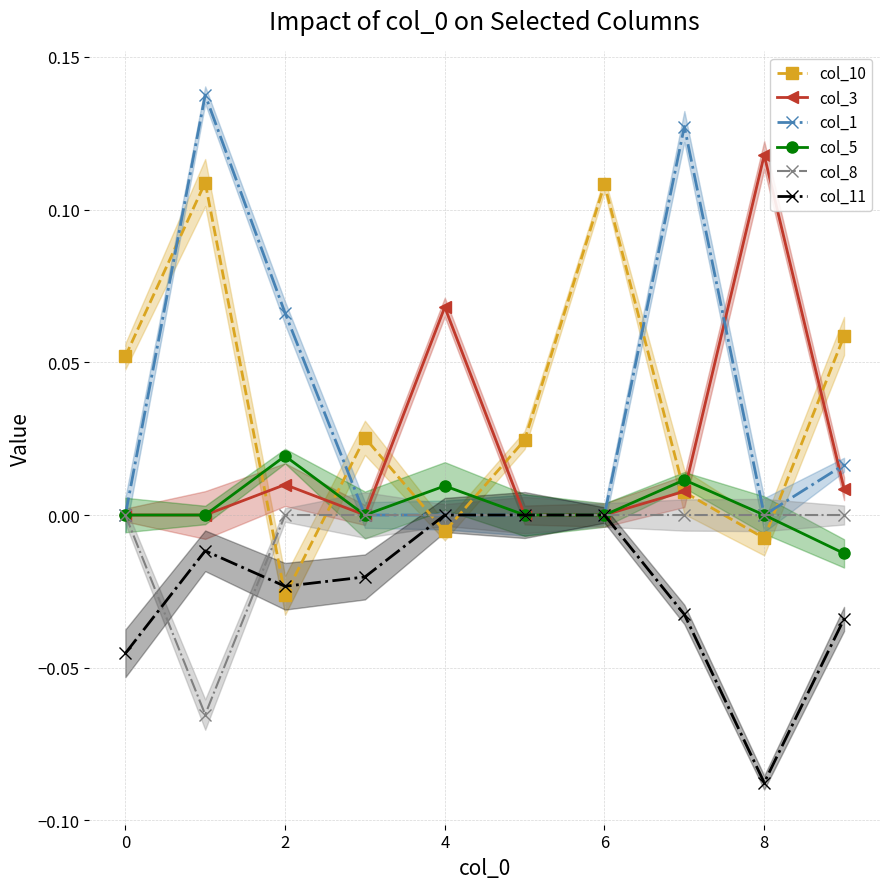

True or false: col_3 has more than 0 points higher than both neighbors.

True